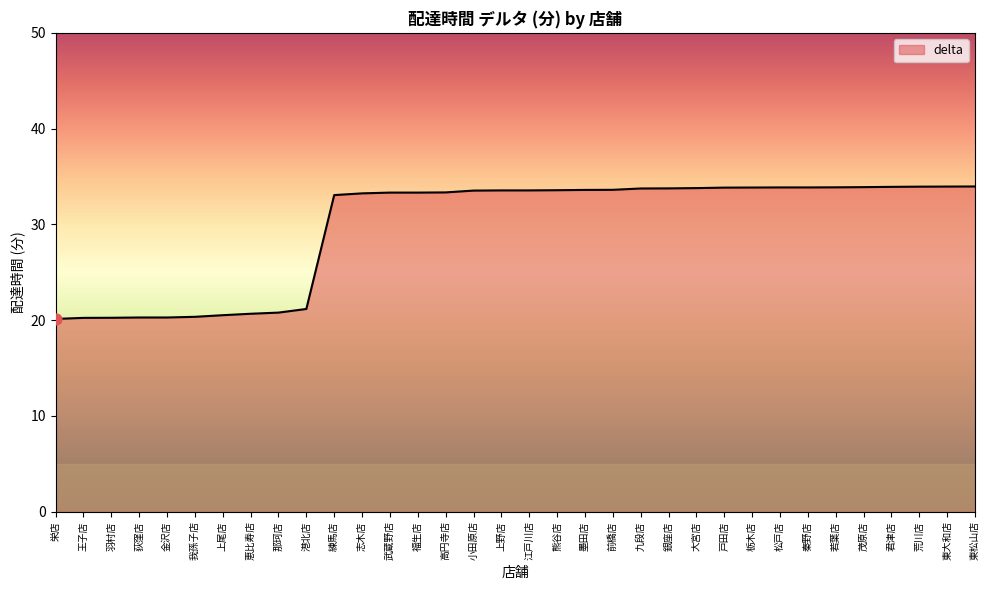

What is the ratio of the value at 若葉店 to the value at 志木店?

1.0